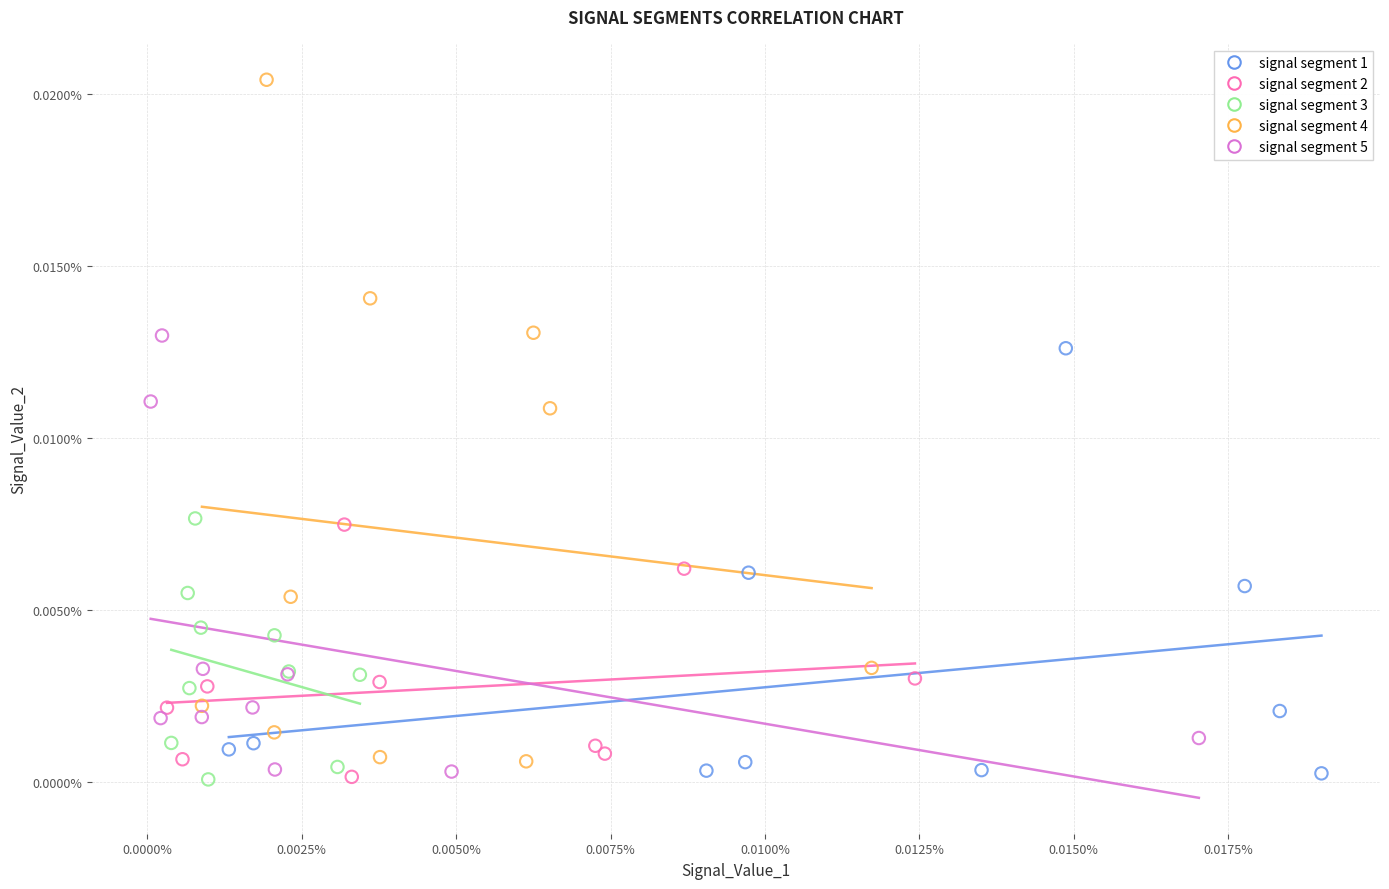

What are all the series names shown in the legend?

signal segment 1, signal segment 2, signal segment 3, signal segment 4, signal segment 5